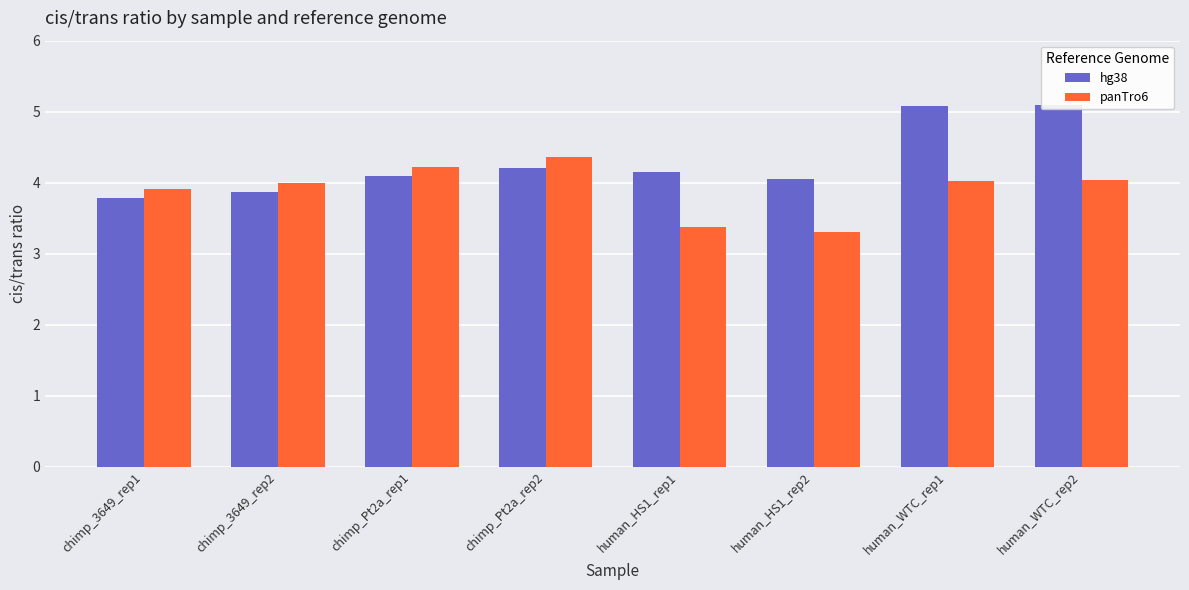

Rank the series by their maximum value, from highest to lowest.

hg38, panTro6